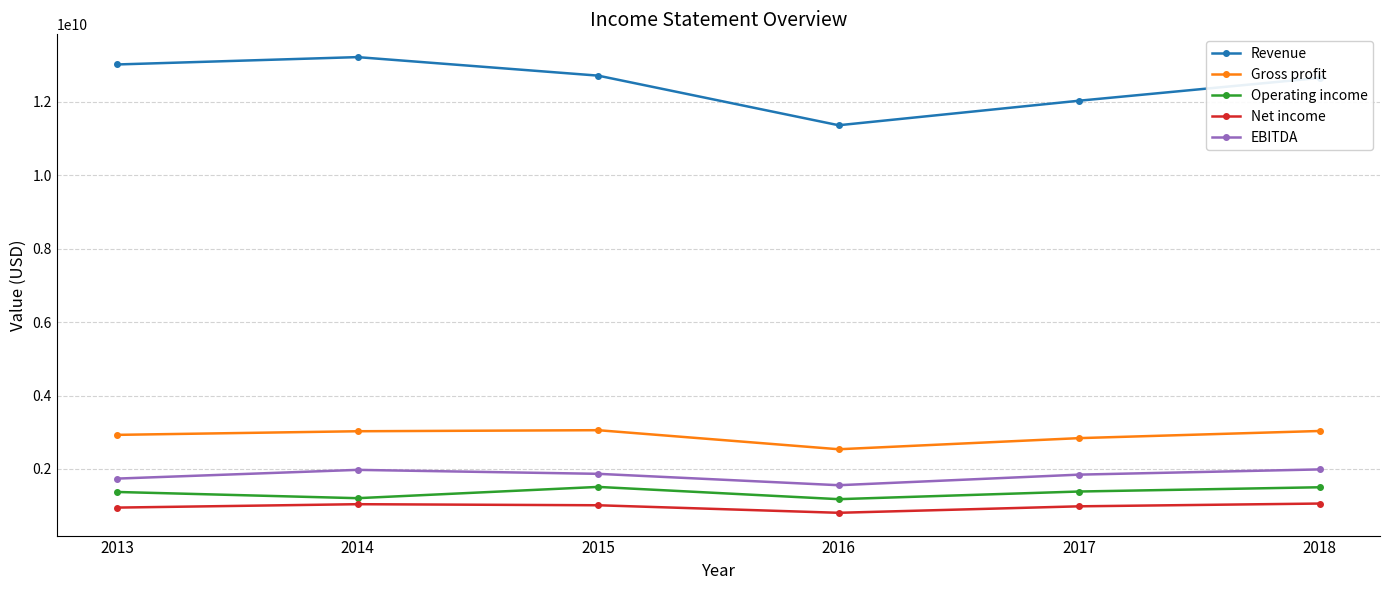

What is the sum of all Gross profit values?

17425989000